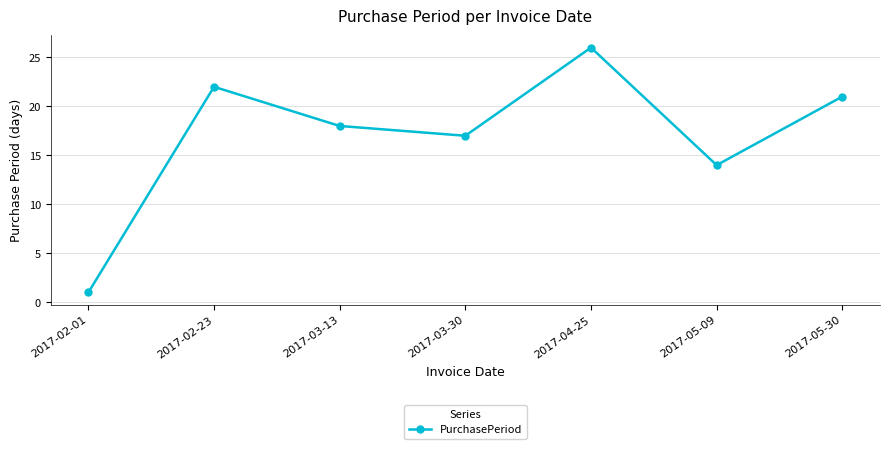

What is the label of the 5th point from the left?

2017-04-25